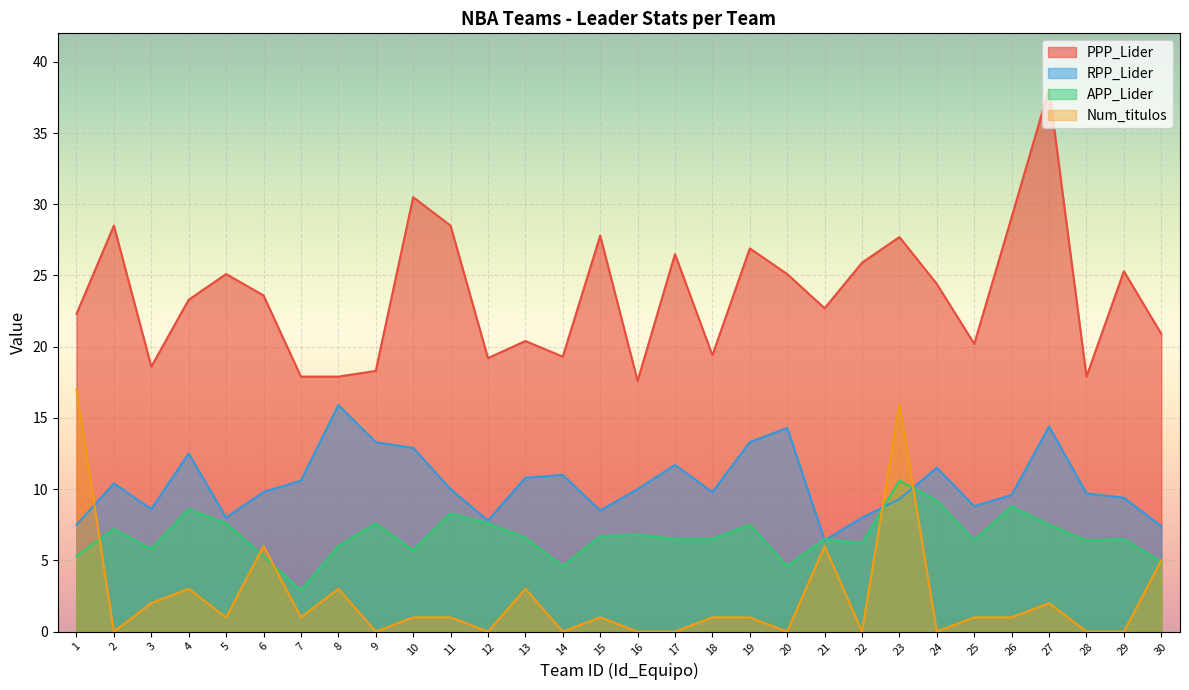

At which category is the sum across all series the highest?

23